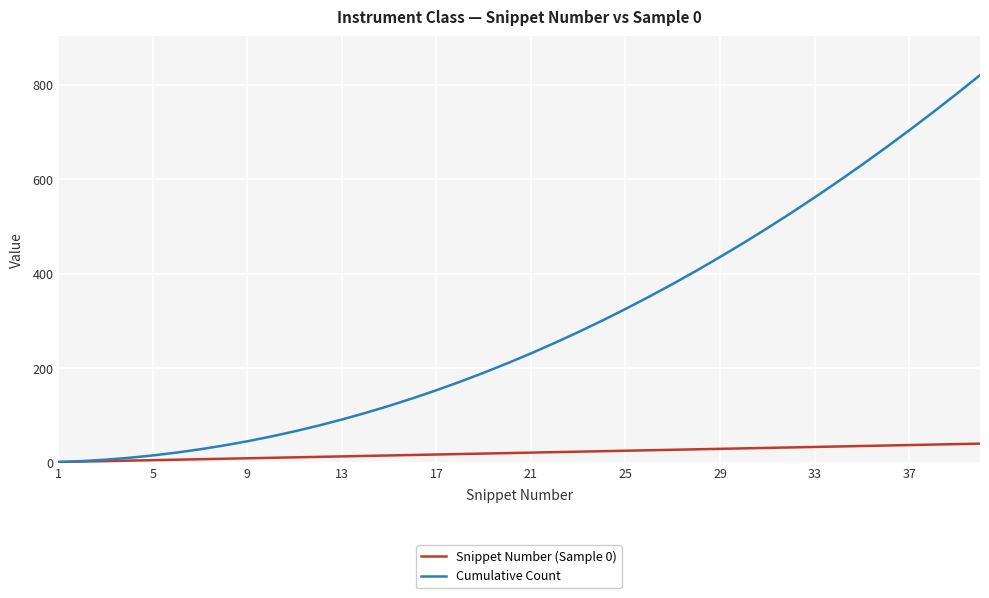

List the series in order of their peak value, lowest first.

Snippet Number (Sample 0), Cumulative Count